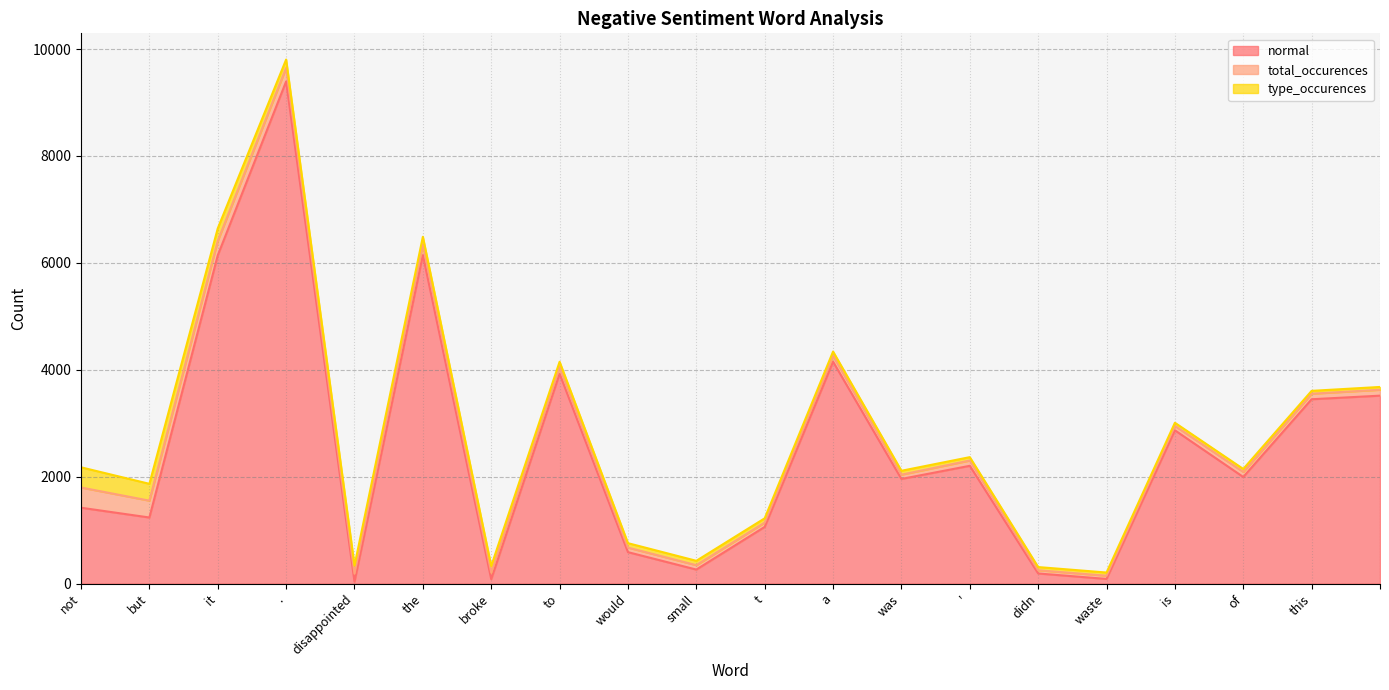

Where is total_occurences nearest to the value 219?

the